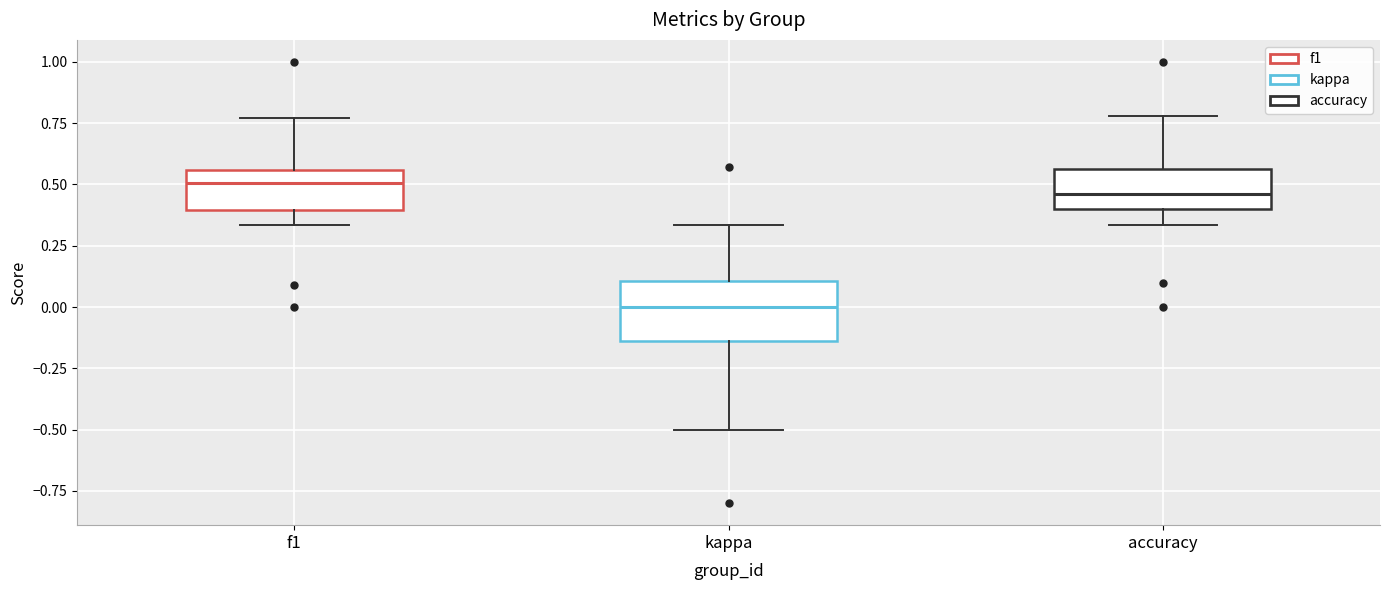

Where does the lower whisker of the box for kappa end on the y-axis? The values are not printed on the chart, so give them approximately, as read against the axis.

-0.50